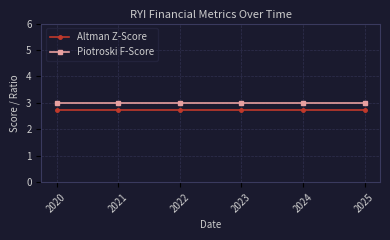

True or false: Piotroski F-Score and Altman Z-Score cross at least once.

False